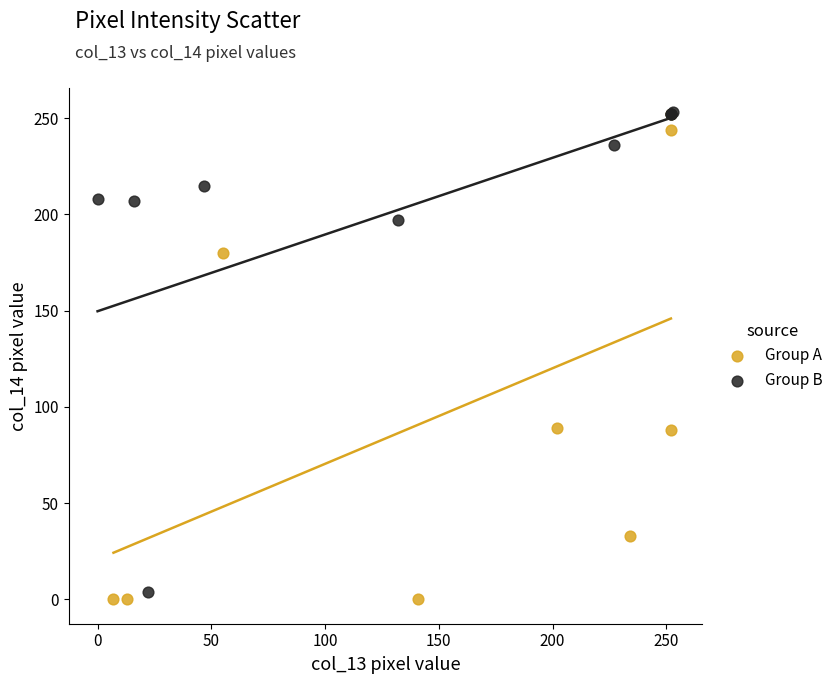

Which series contains the lowest Y value?

Group A